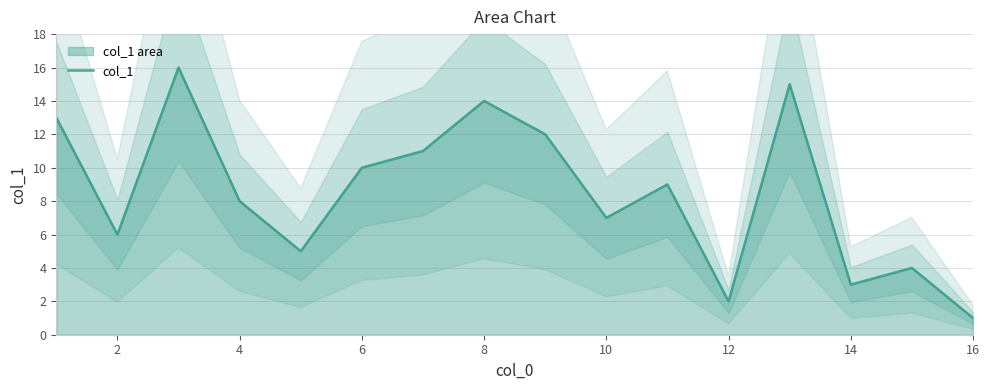

The value of col_1 at 14 is 2. True or false?

False